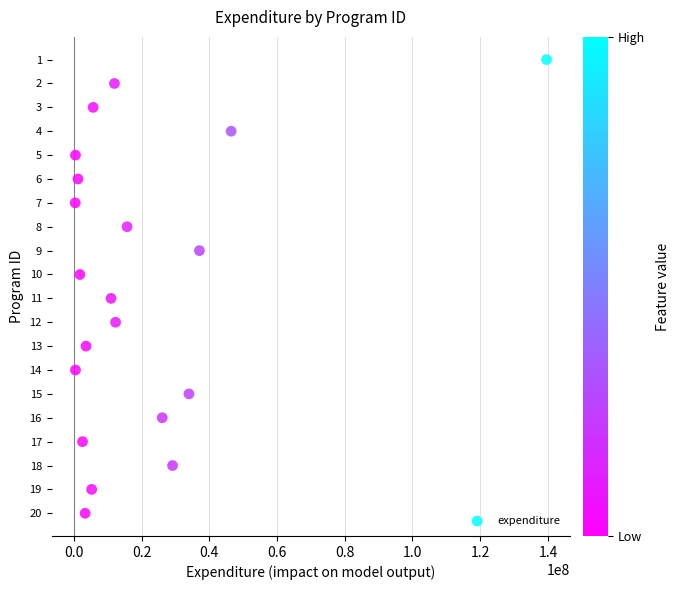

What is the range of Y values (max minus min)?

19